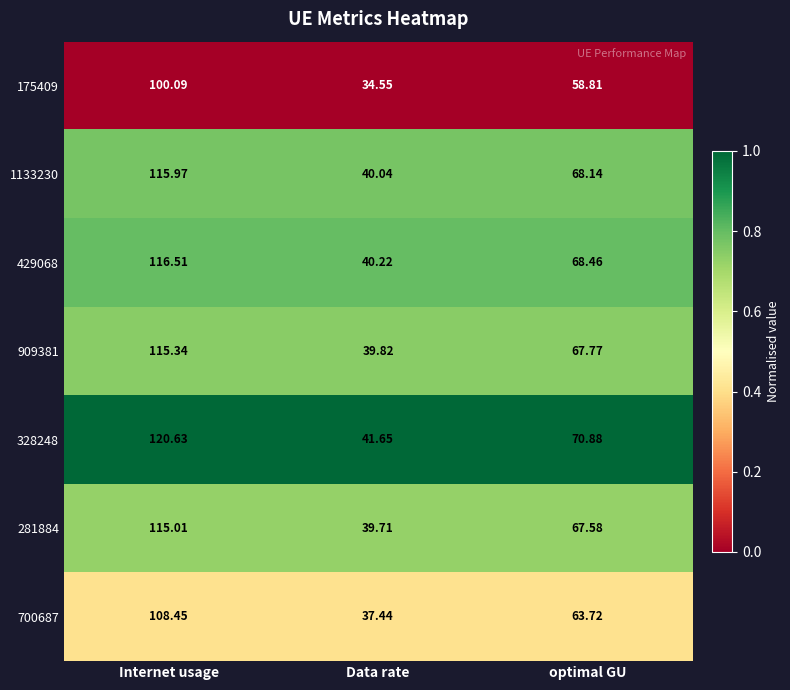

Count the number of data series in this chart.

7